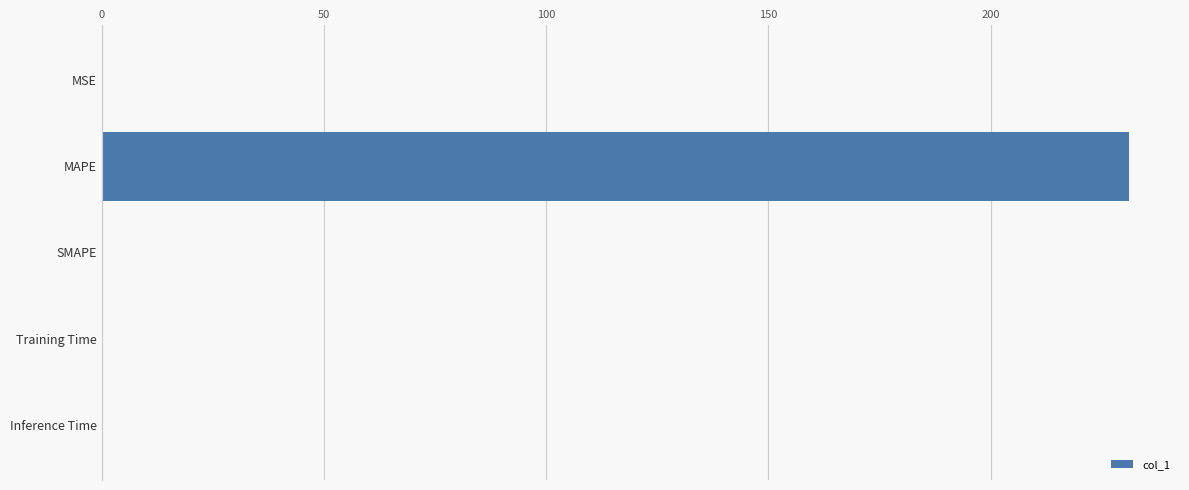

At which category does the chart reach its peak across all series?

MAPE